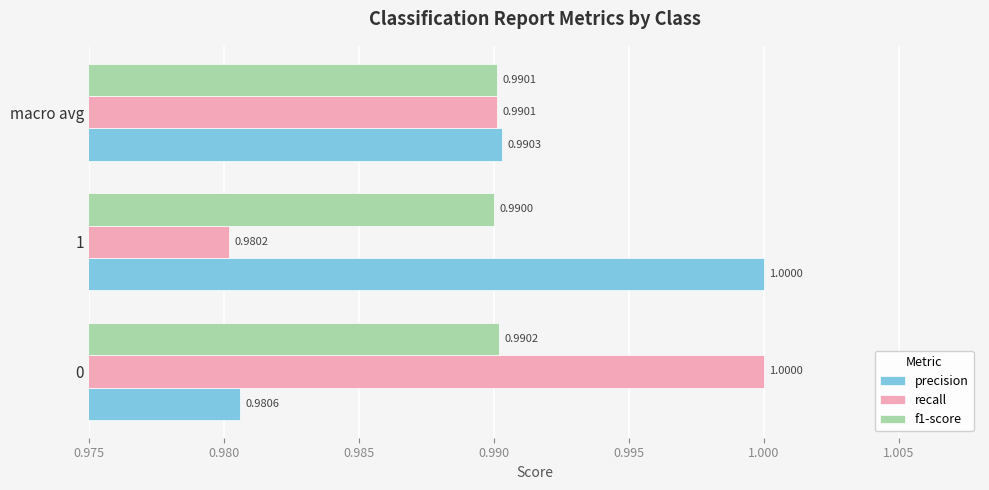

Which series changed the most between 0 and 1?

recall